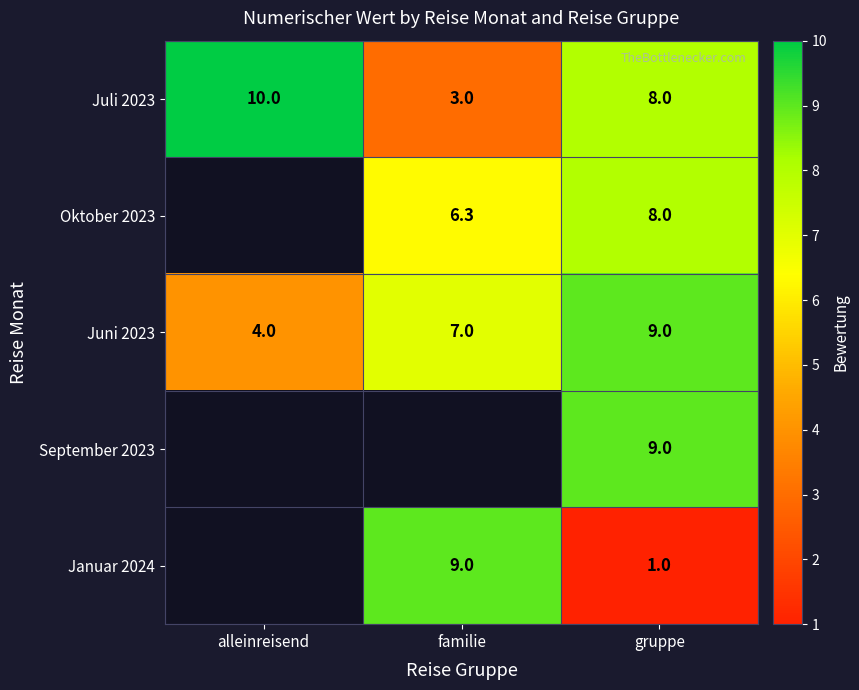

Is the value of Juni 2023 at alleinreisend greater than the value of Oktober 2023 at gruppe?

No